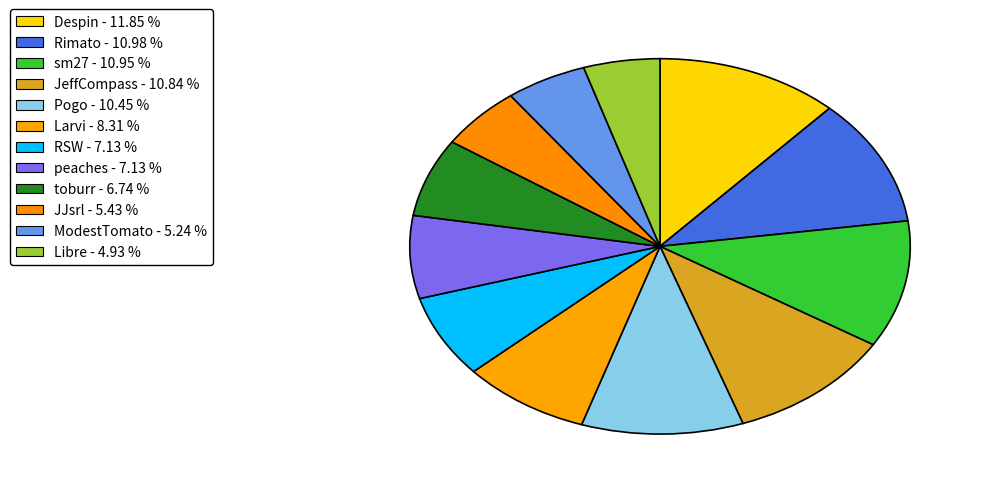

To the nearest percent, what percentage of the pie is ModestTomato?

5%